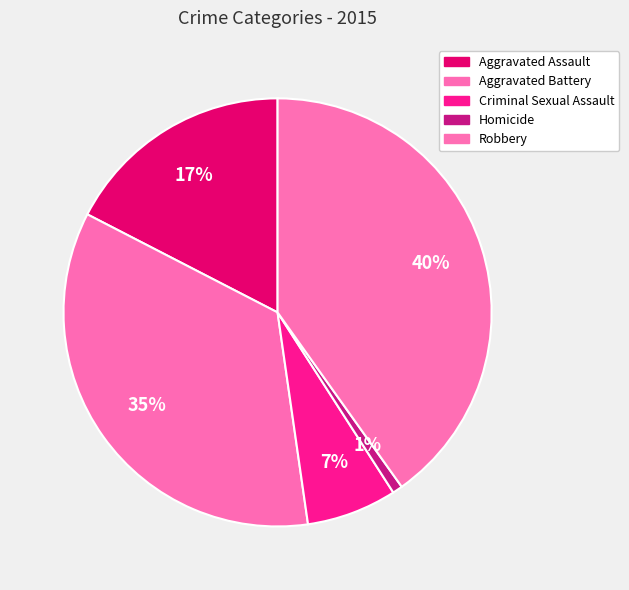

What percentage is NOT represented by Homicide?

99.2%